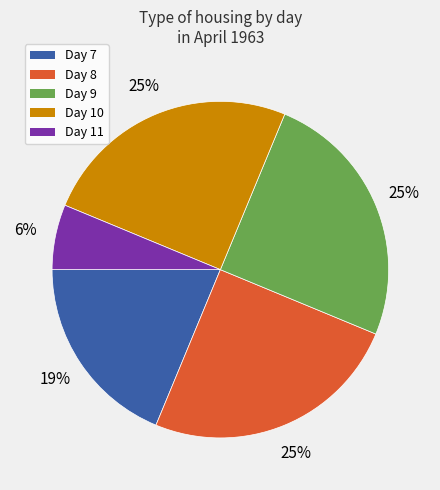

To the nearest percent, what is the difference between the largest and smallest slice percentages?

19%